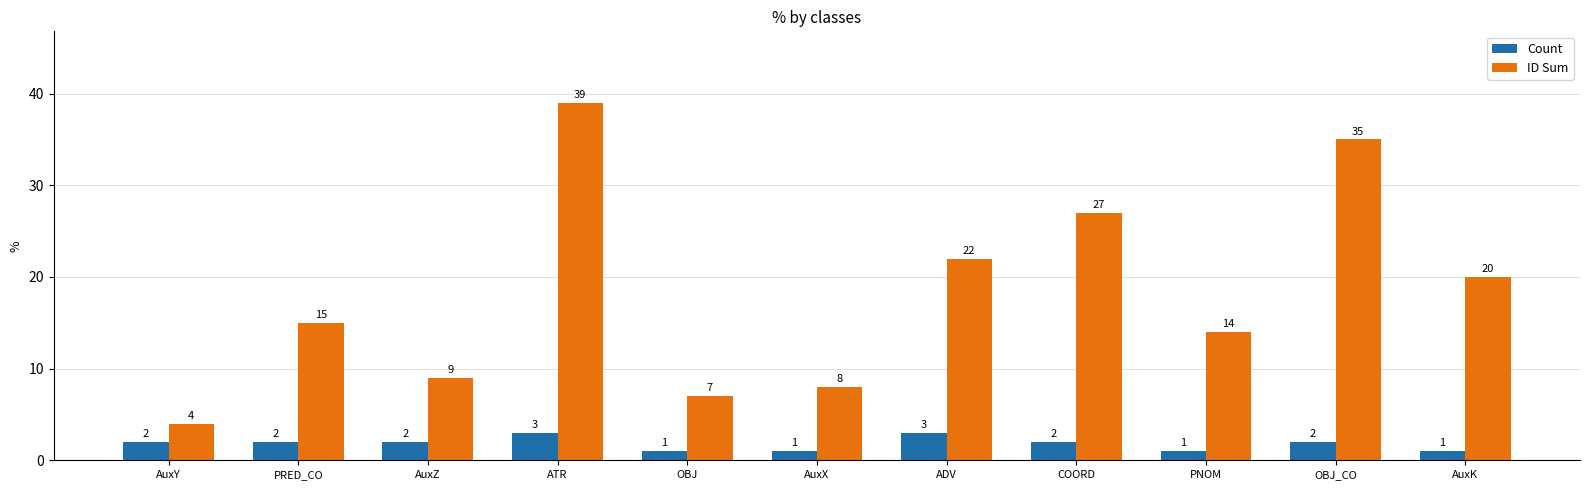

What is the label of the 8th bar from the left?

COORD